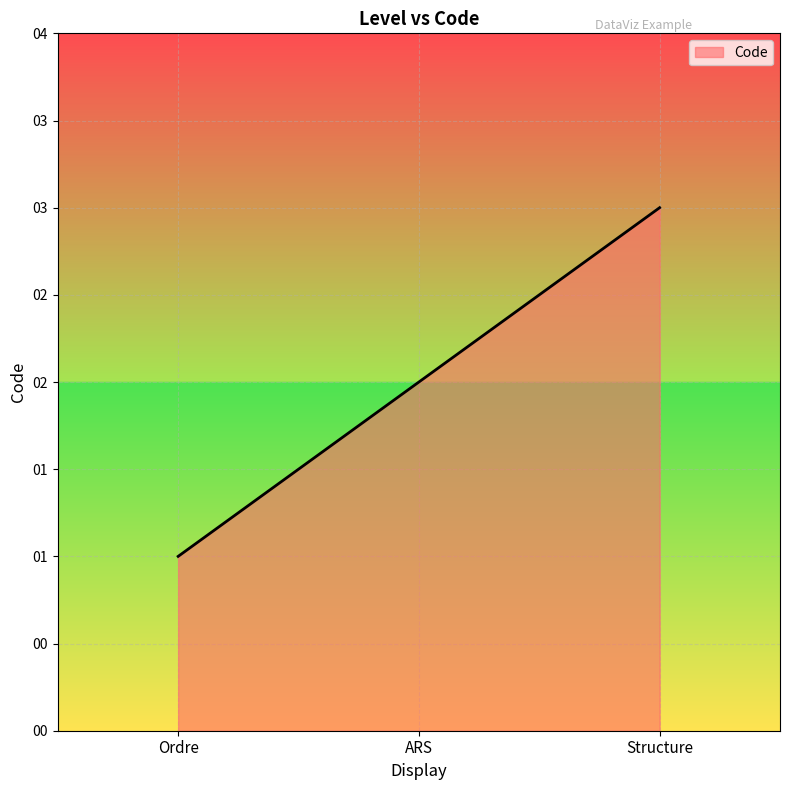

List the labels in order of value, smallest first.

Ordre, ARS, Structure